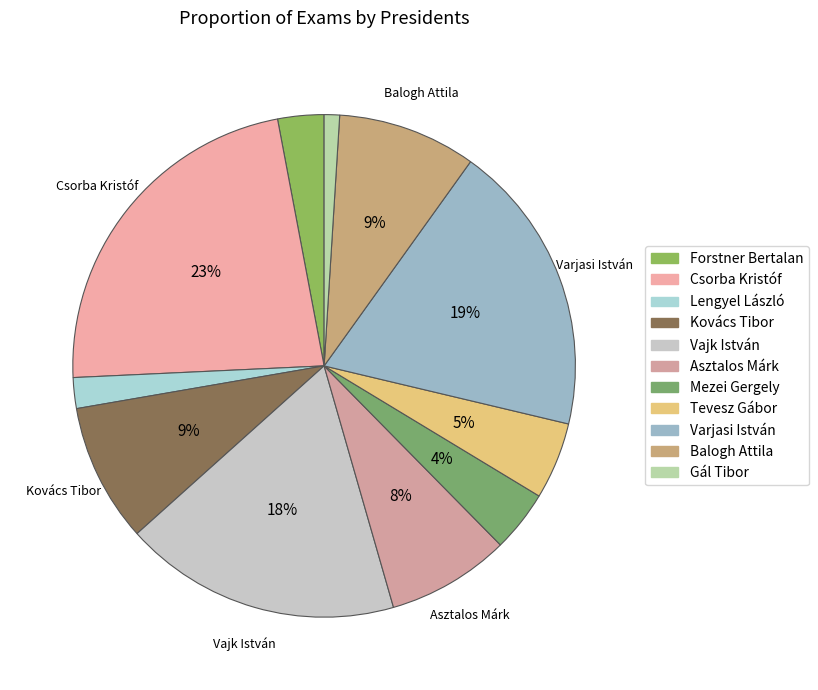

To the nearest percent, what is the combined percentage of Mezei Gergely and Varjasi István?

23%